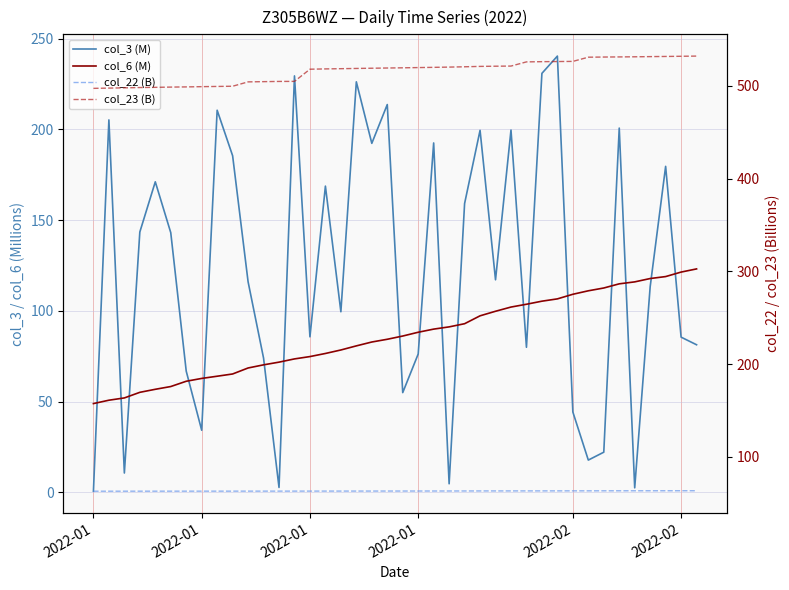

The col_6 (M) series shows 157.6 at 26. True or false?

False